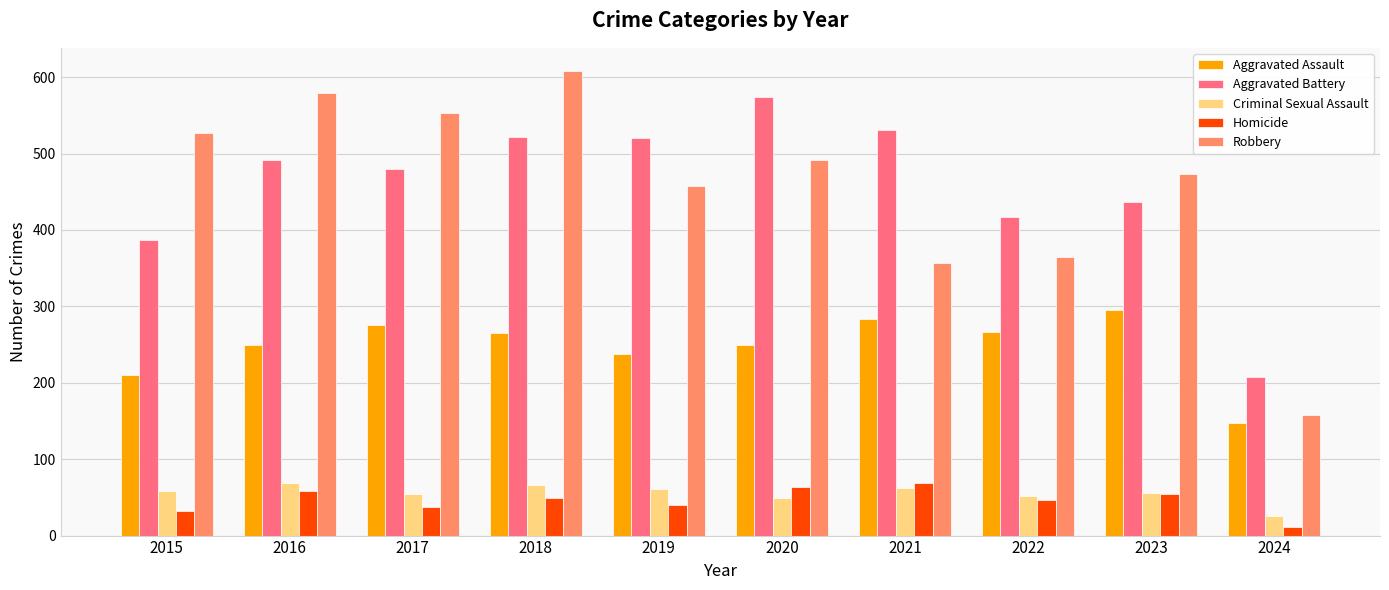

What is the difference between the maximum and minimum values in the Aggravated Assault series?

148